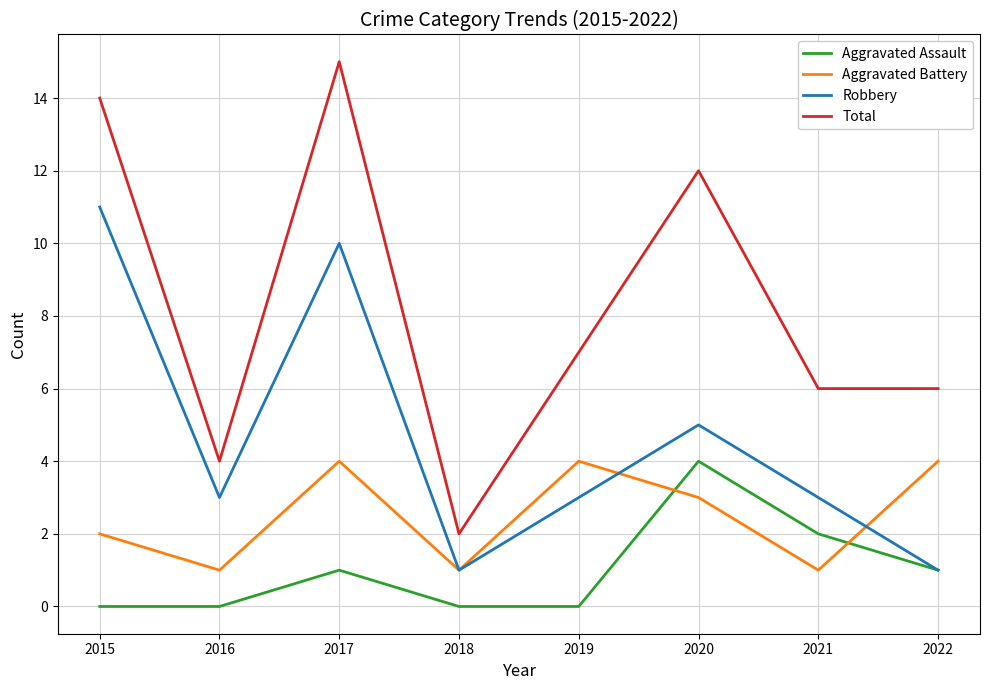

Which series changed the most between 2020 and 2022?

Total